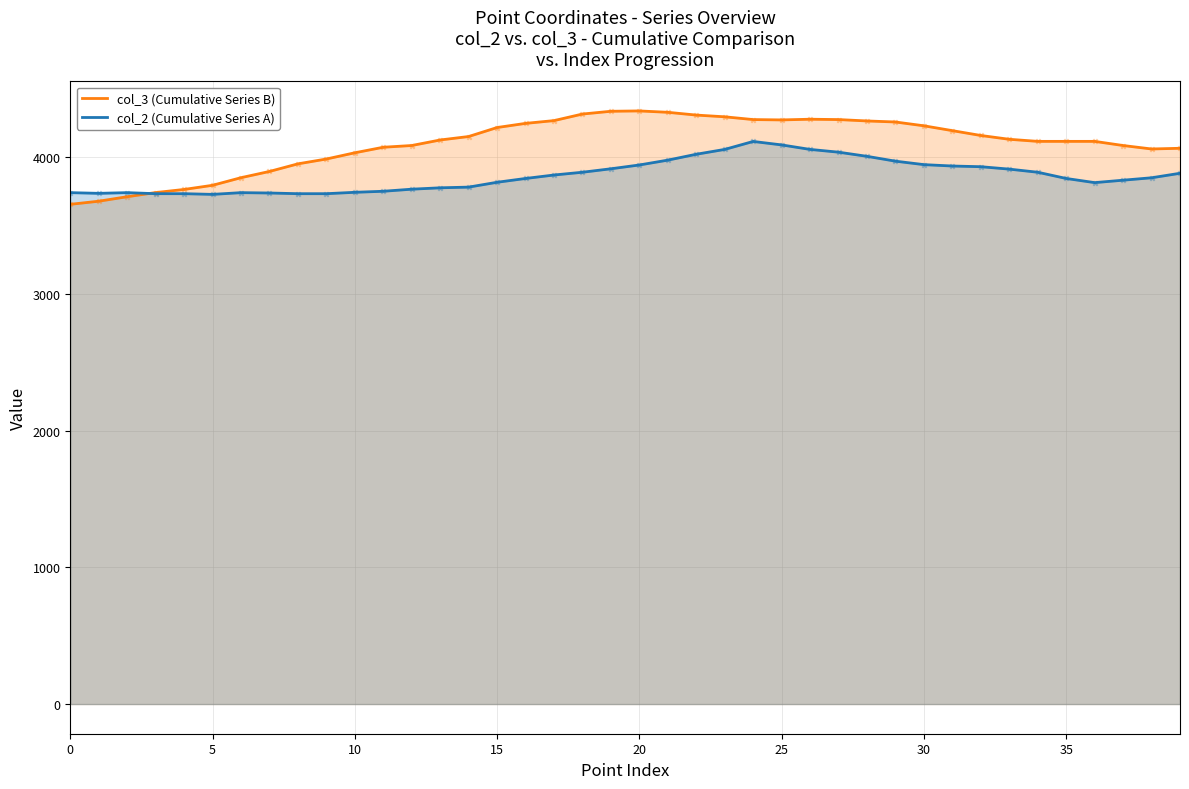

At how many categories does at least one series exceed 4256?

13